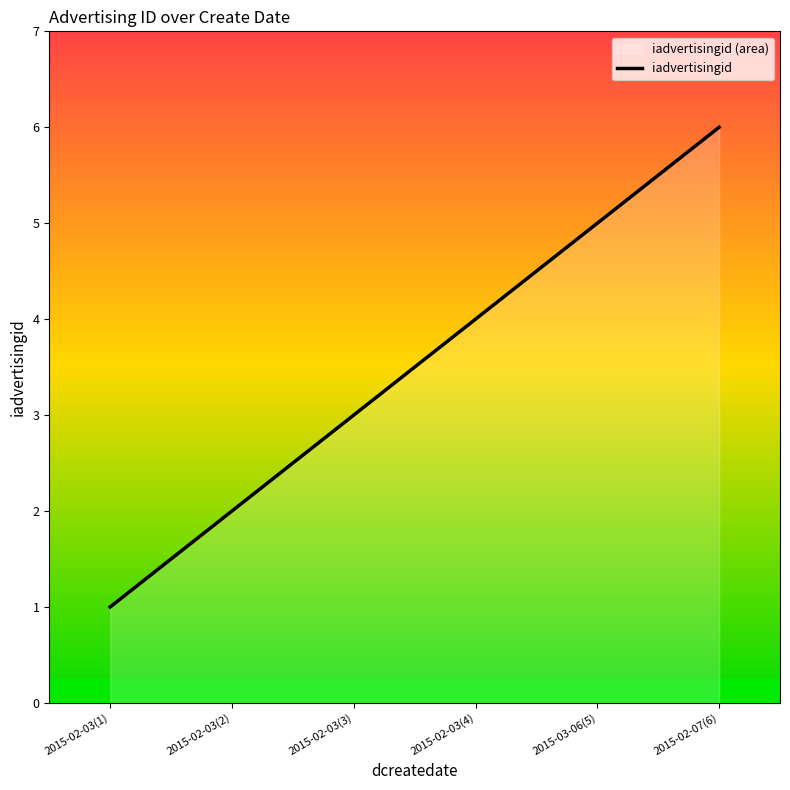

What is the minimum value shown in the chart?

1.0